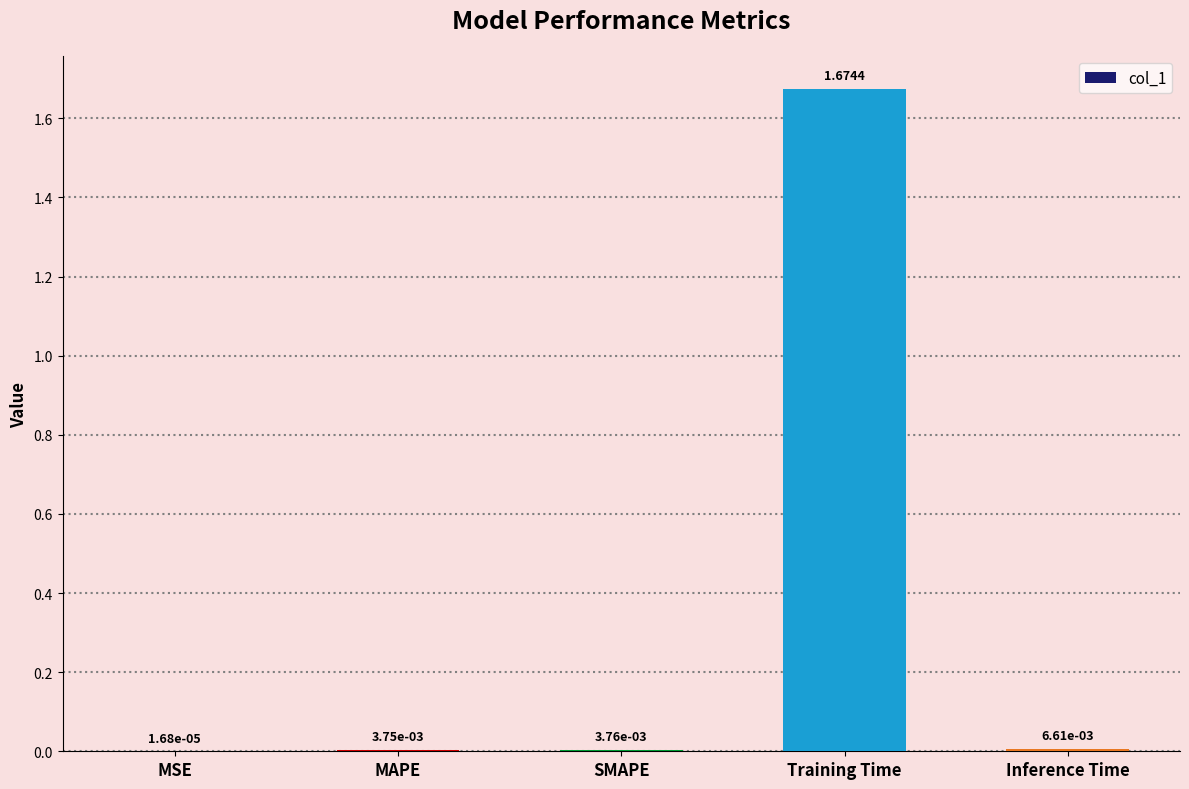

At which label is the value closest to 0?

MSE